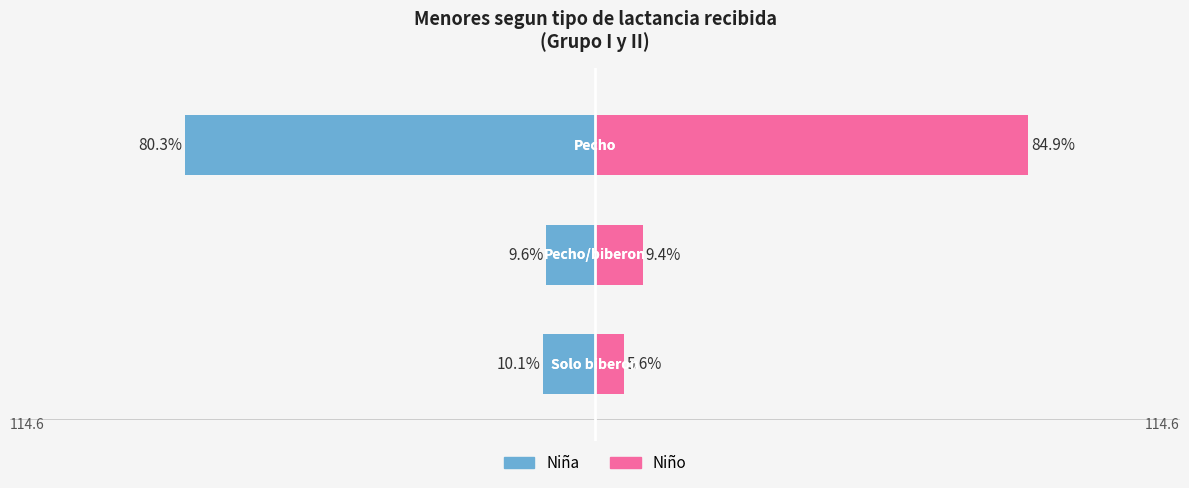

Which series has the largest total across all categories?

Niño